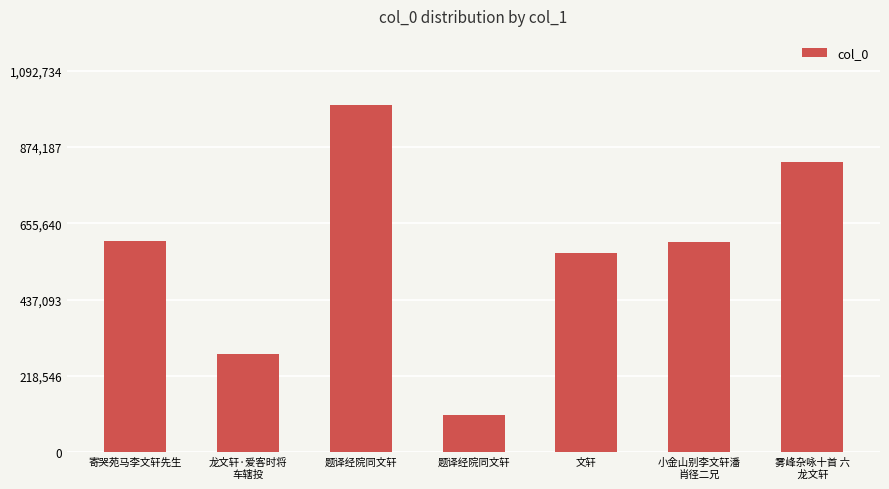

How many bars are there in total?

7